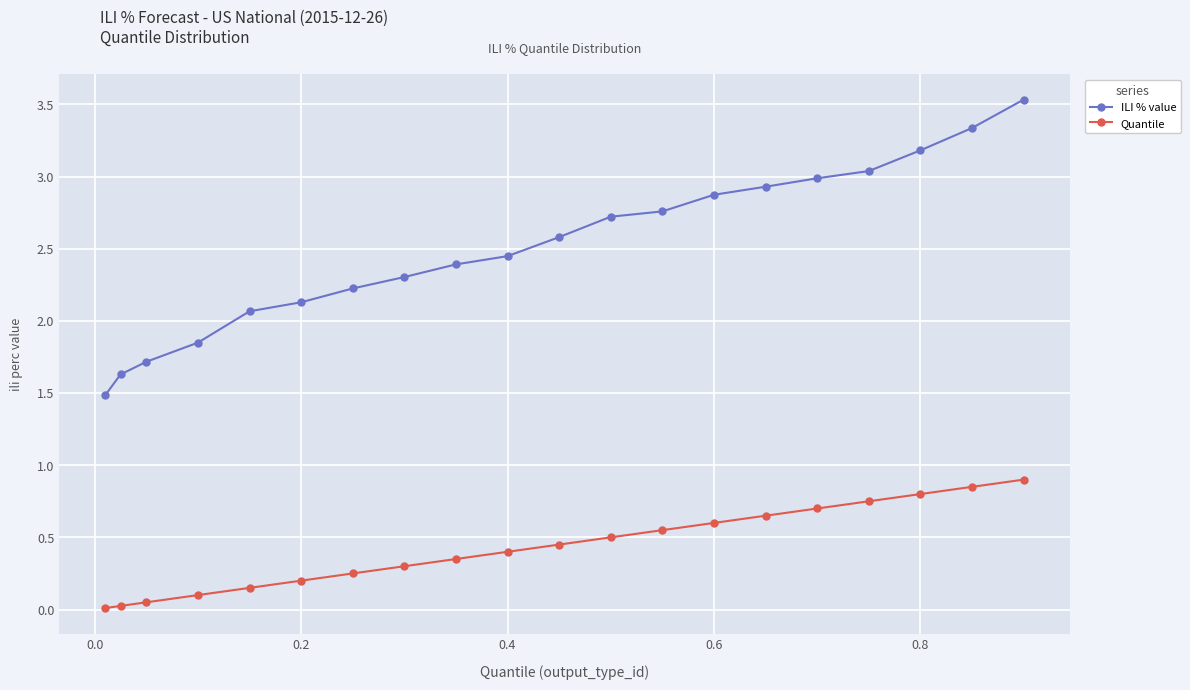

Which series has the widest spread of values?

ILI % value